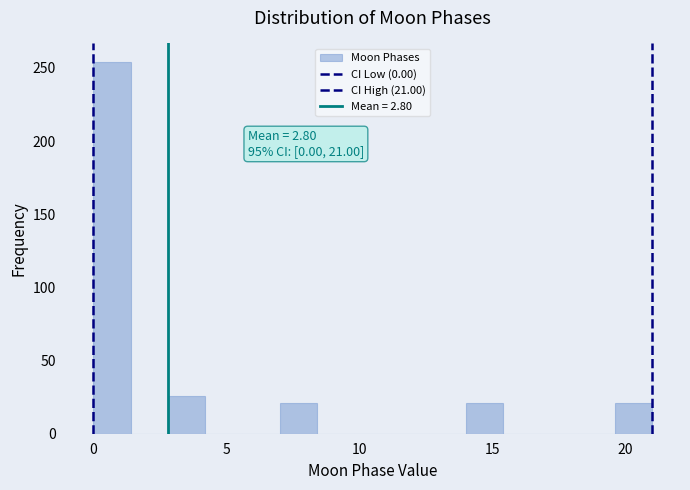

Around what value on the x-axis is the tallest bar? Give the approximate position of its centre, as read against the axis.

0.5